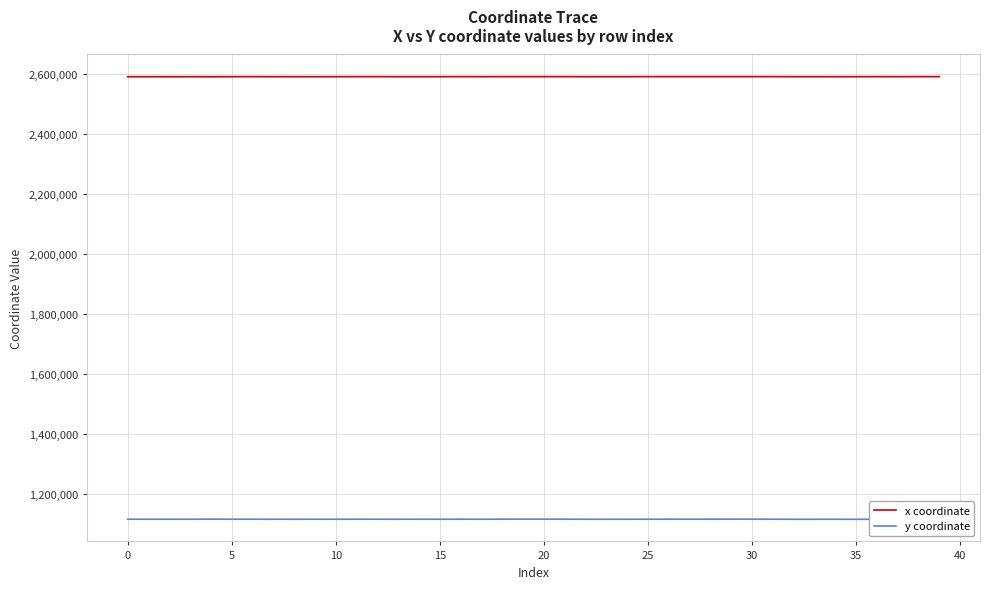

Rank the series by their maximum value, from highest to lowest.

x coordinate, y coordinate